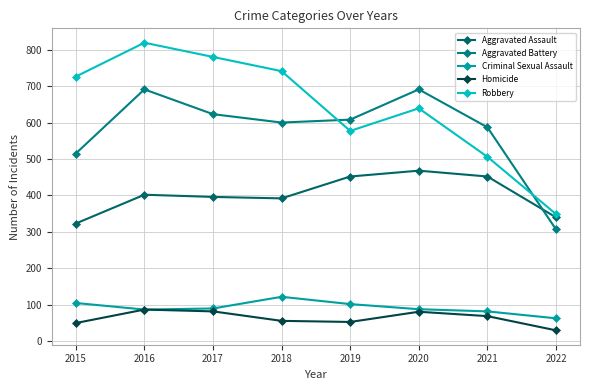

List the labels in order of Robbery value, smallest first.

2022, 2021, 2019, 2020, 2015, 2018, 2017, 2016